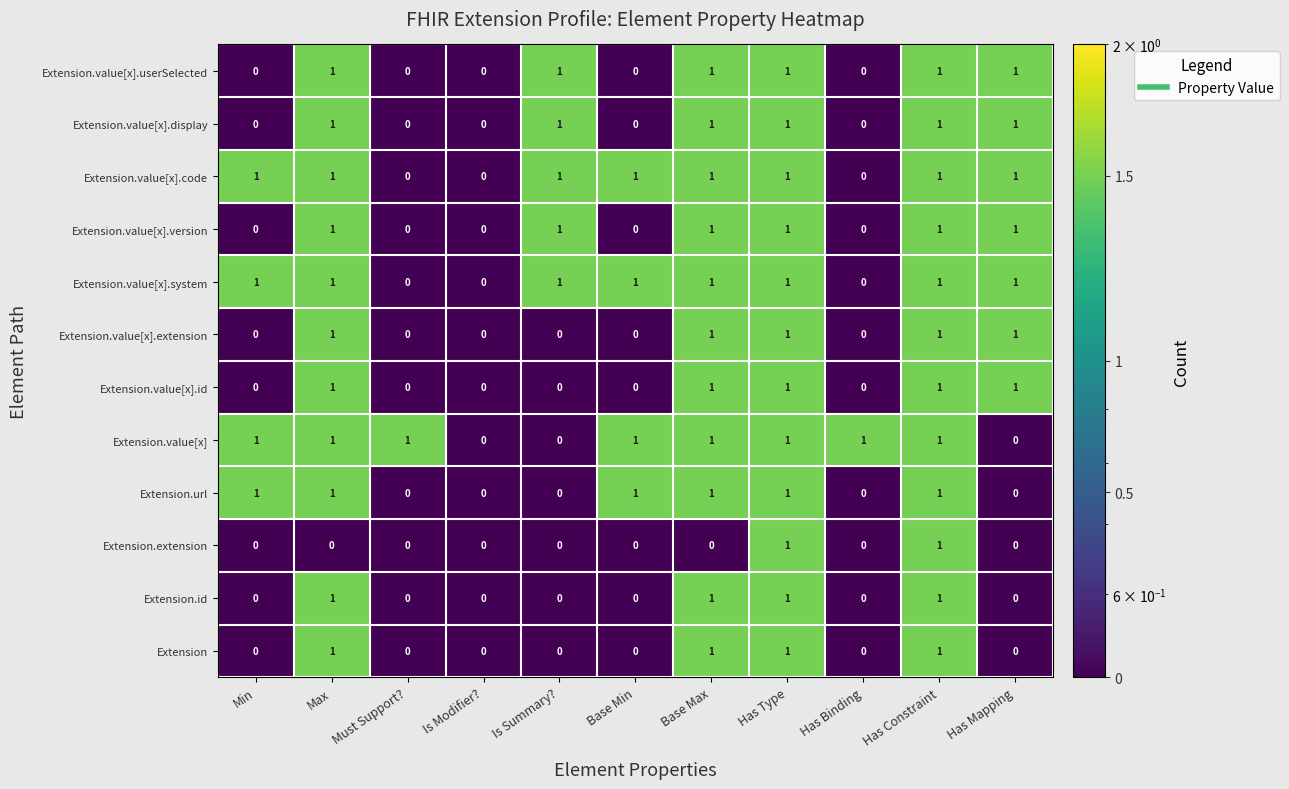

What is the maximum value shown in the chart?

1